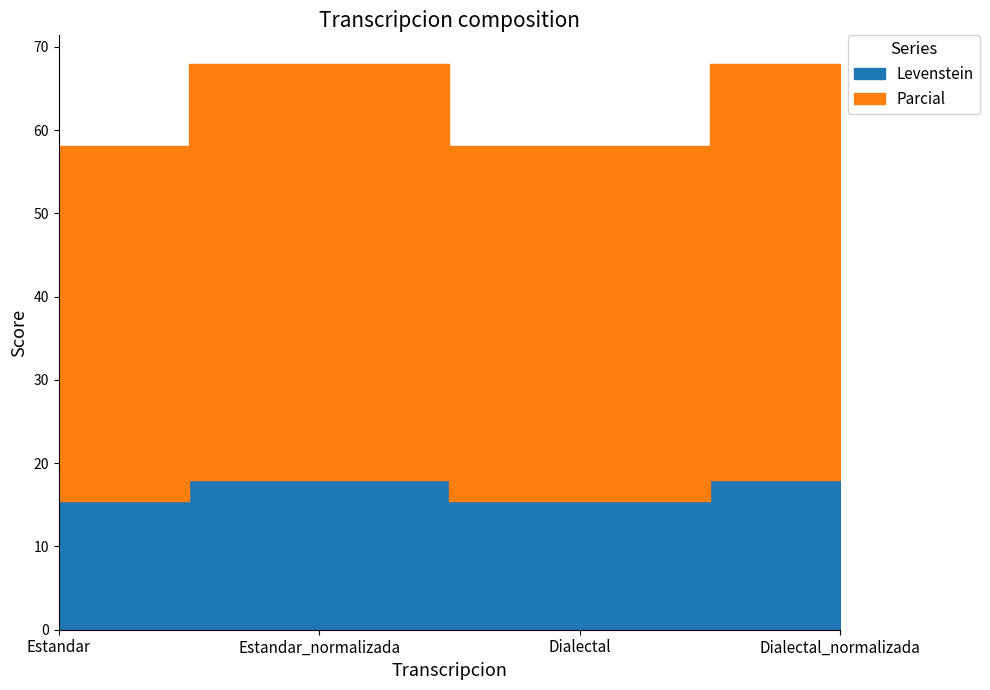

True or false: Levenstein and Parcial cross at least once.

False